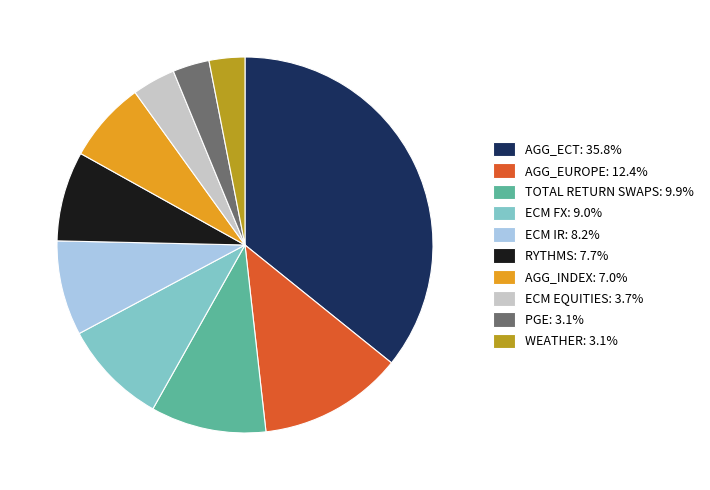

Which has a higher value, RYTHMS or TOTAL RETURN SWAPS?

TOTAL RETURN SWAPS